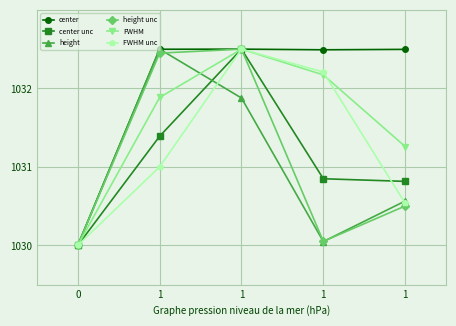

What is the greatest value displayed?

1032.5